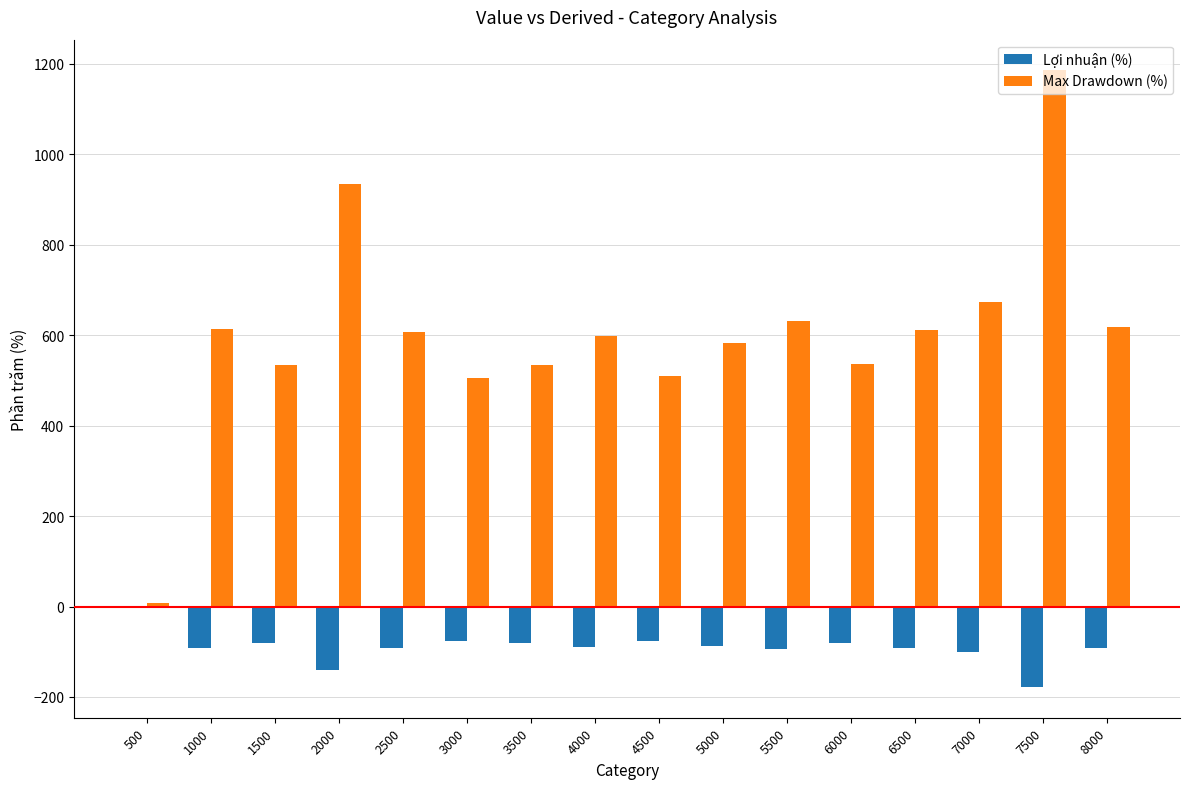

Where does the Max Drawdown (%) series first go above 606?

1000